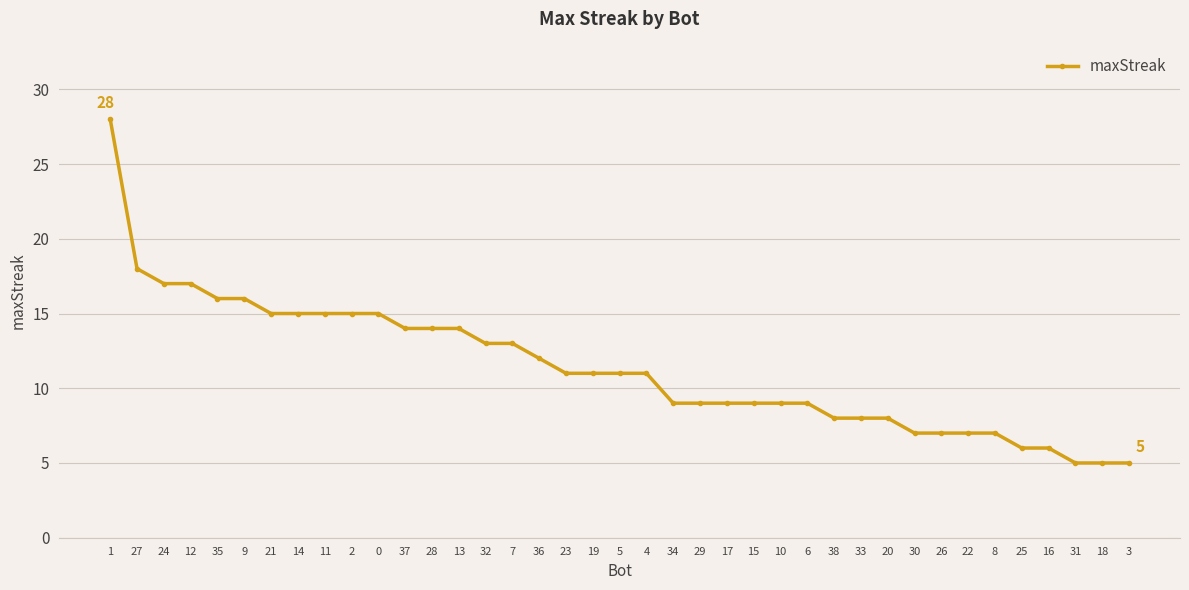

What value does the data have at 37, to the nearest 10?

10